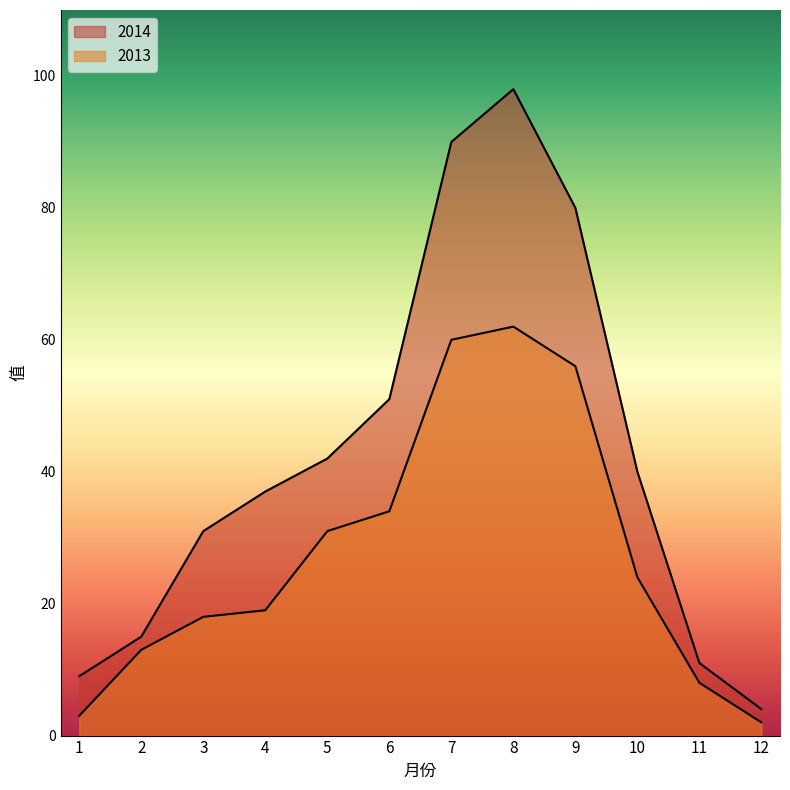

What is the minimum value shown in the chart?

2